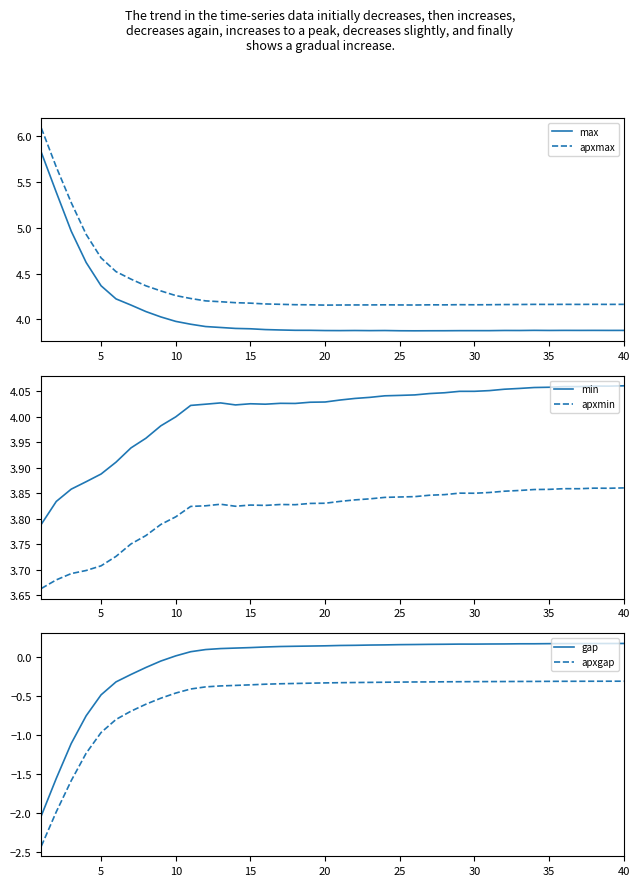

True or false: max and apxmax intersect in this chart.

False